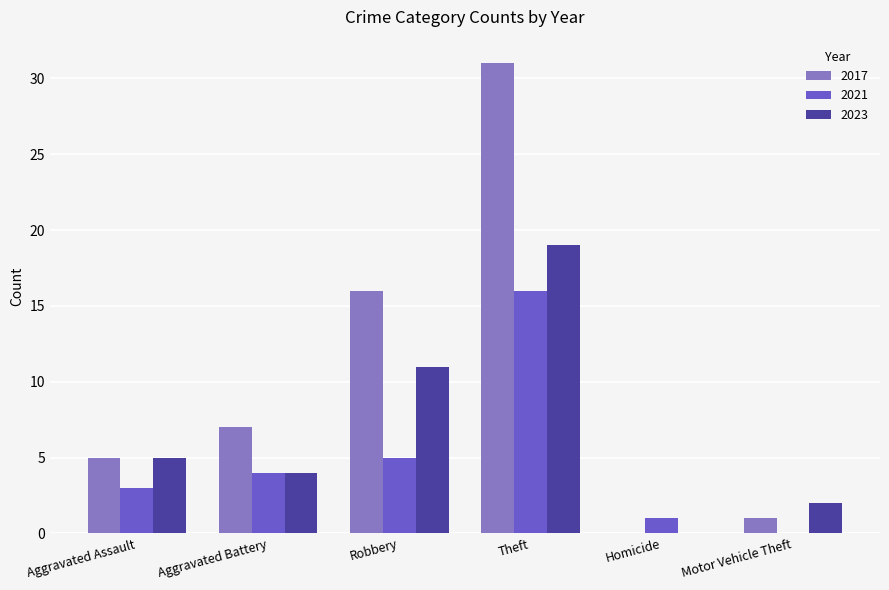

What is the sum of the 2017 values at Robbery and Aggravated Battery?

23